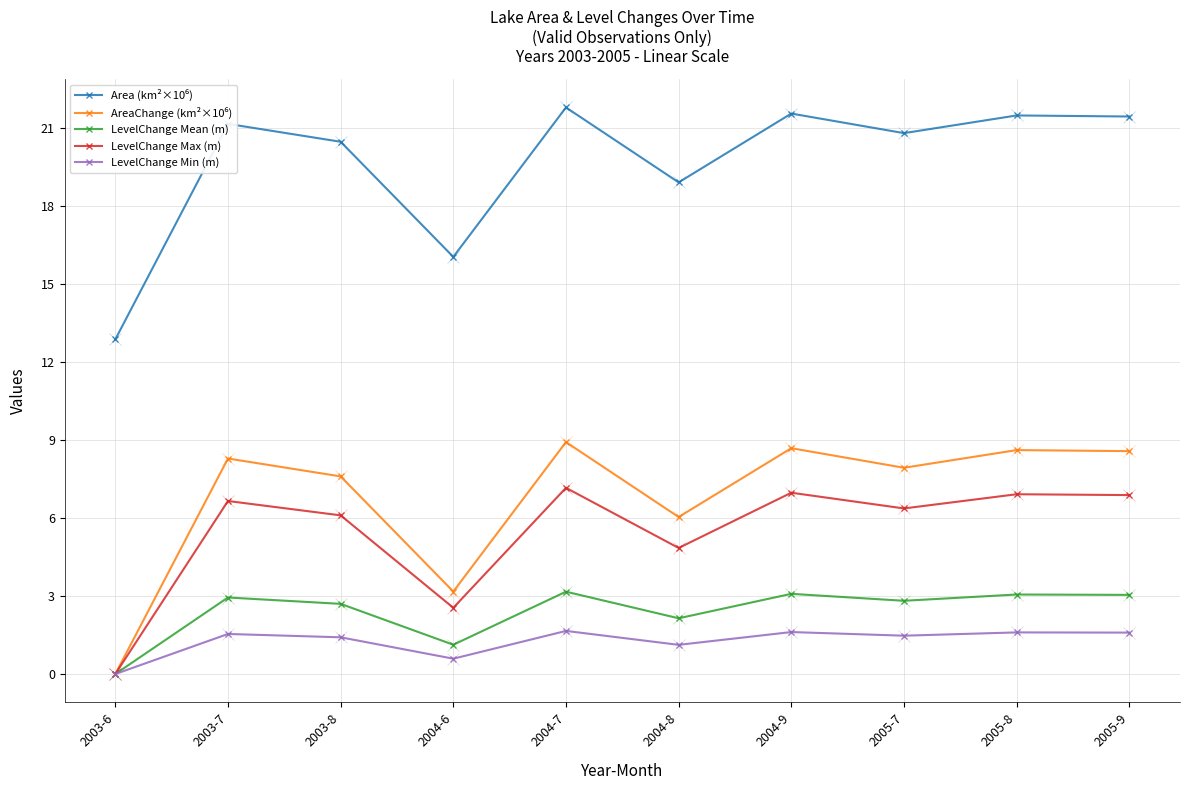

How many series are shown in this chart?

5